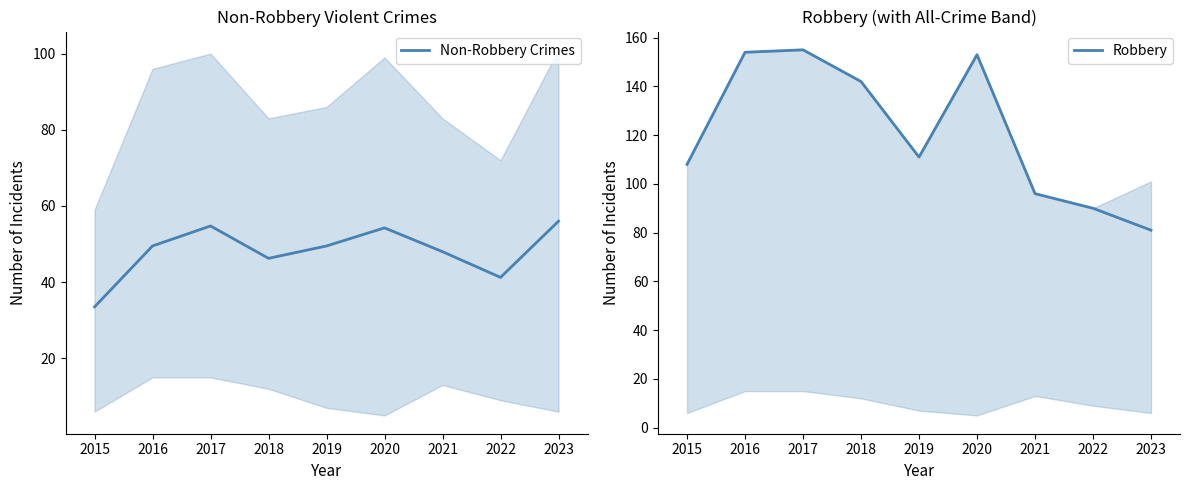

What is the approximate value of Non-Robbery Crimes at 2017?

54.8